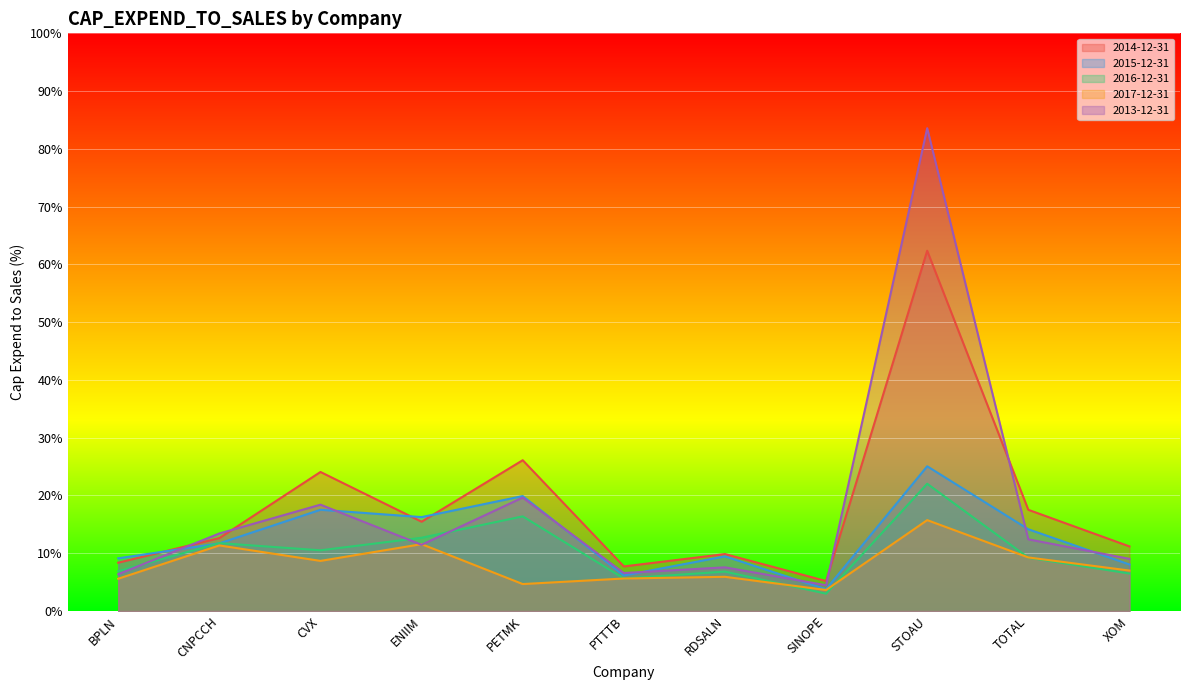

The value of 2013-12-31 at CVX is 18.4. True or false?

True